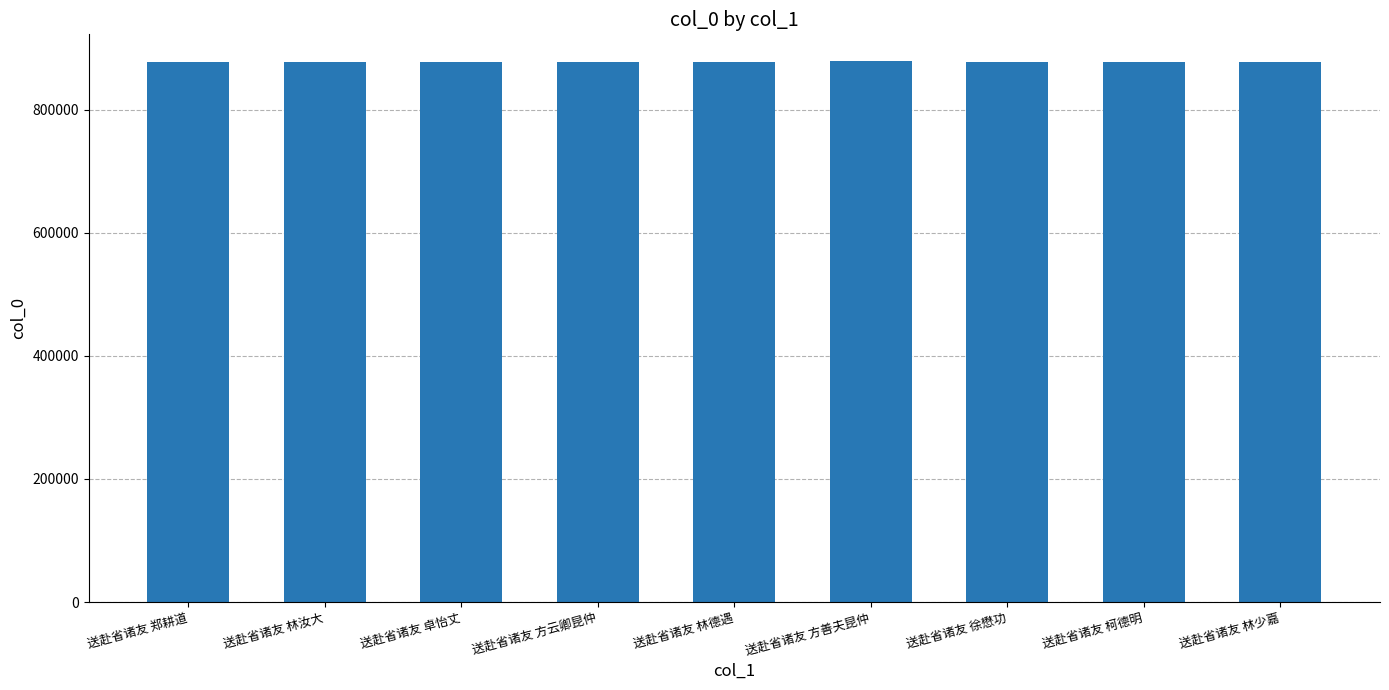

Read the value at 送赴省诸友 林少嘉.

877244